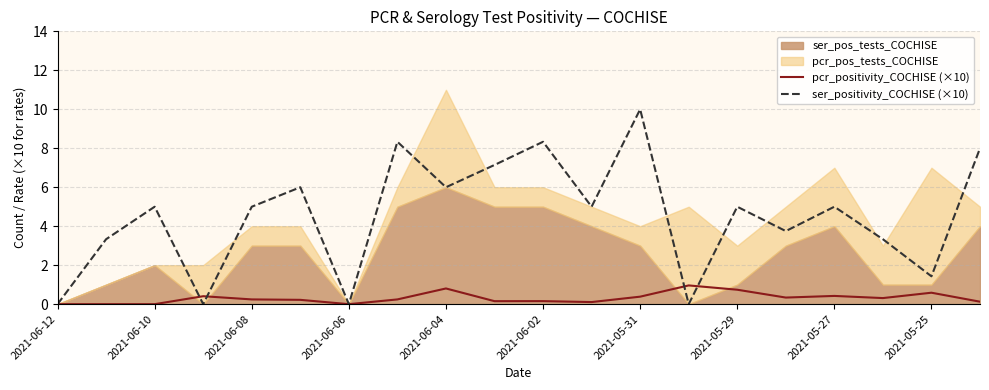

What is the maximum value for ser_positivity_COCHISE (×10)?

10.0